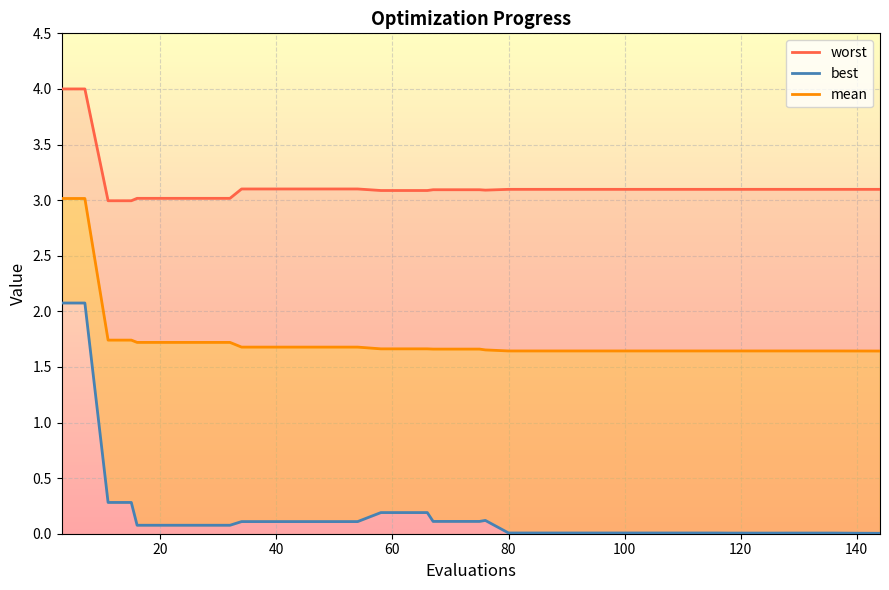

Reading left to right, what are all the values shown in this chart?

worst: 4.0	4.0	3.0	3.0	3.0	3.0	3.0	3.0	3.0	3.1	3.1	3.1	3.1	3.1	3.1	3.1	3.1	3.1	3.1	3.1	3.1	3.1	3.1	3.1	3.1	3.1	3.1	3.1	3.1	3.1	3.1	3.1	3.1	3.1	3.1	3.1	3.1	3.1	3.1	3.1
mean: 3.0	3.0	1.7	1.7	1.7	1.7	1.7	1.7	1.7	1.7	1.7	1.7	1.7	1.7	1.7	1.7	1.7	1.7	1.7	1.7	1.7	1.7	1.6	1.6	1.6	1.6	1.6	1.6	1.6	1.6	1.6	1.6	1.6	1.6	1.6	1.6	1.6	1.6	1.6	1.6
best: 2.1	2.1	0.3	0.3	0.1	0.1	0.1	0.1	0.1	0.1	0.1	0.1	0.1	0.1	0.1	0.2	0.2	0.2	0.1	0.1	0.1	0.1	0.0	0.0	0.0	0.0	0.0	0.0	0.0	0.0	0.0	0.0	0.0	0.0	0.0	0.0	0.0	0.0	0.0	0.0